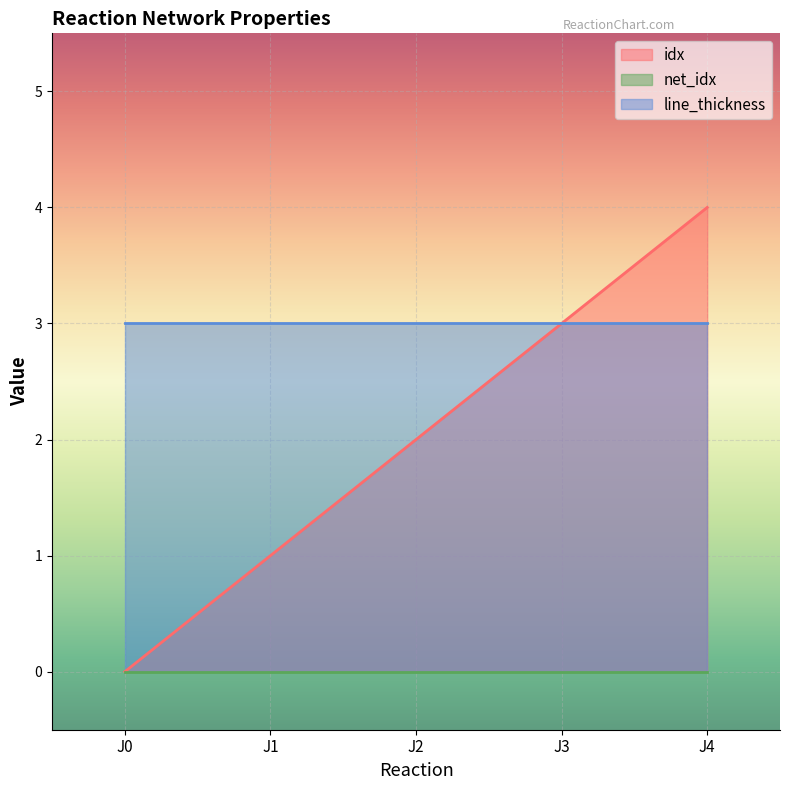

True or false: net_idx and line_thickness cross at least once.

False